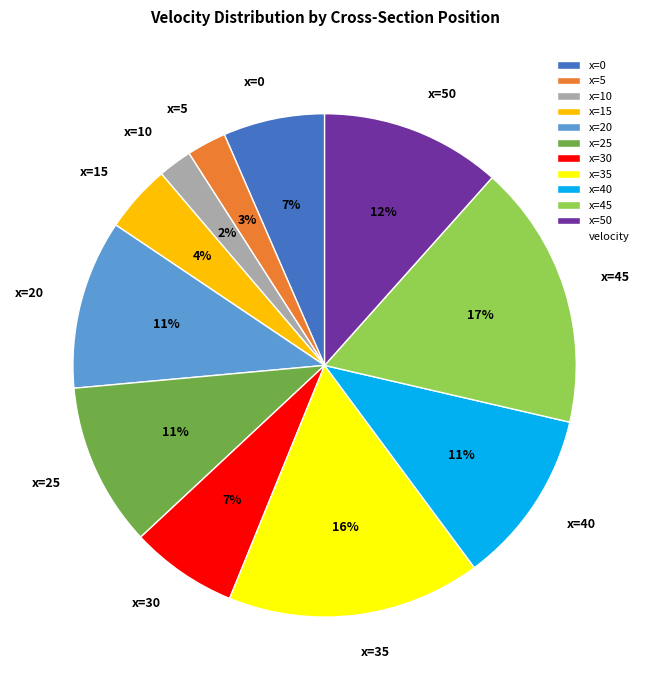

Is x=50 the majority of the pie?

No